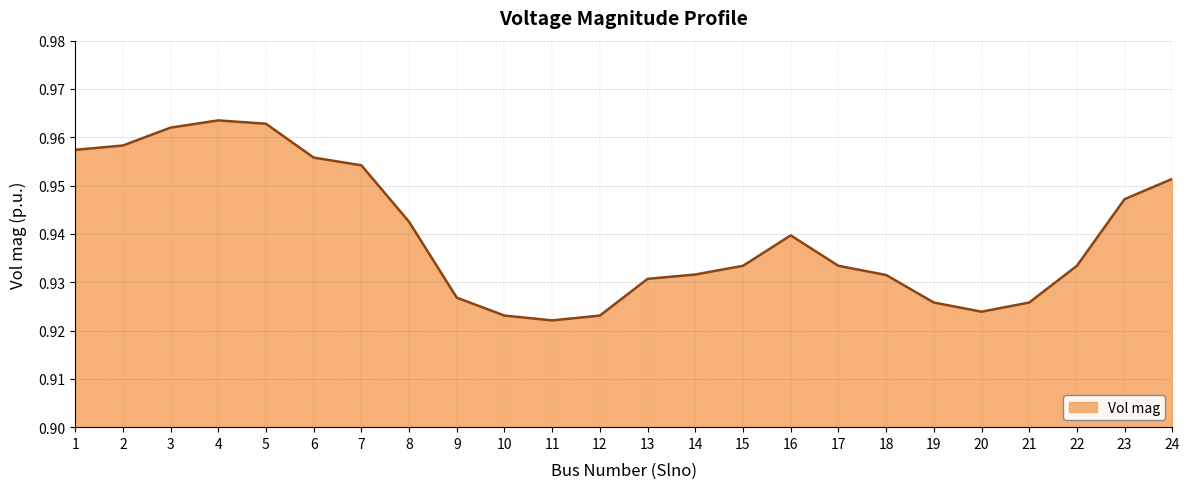

The chart shows a value of 0.5 at 15. True or false?

False